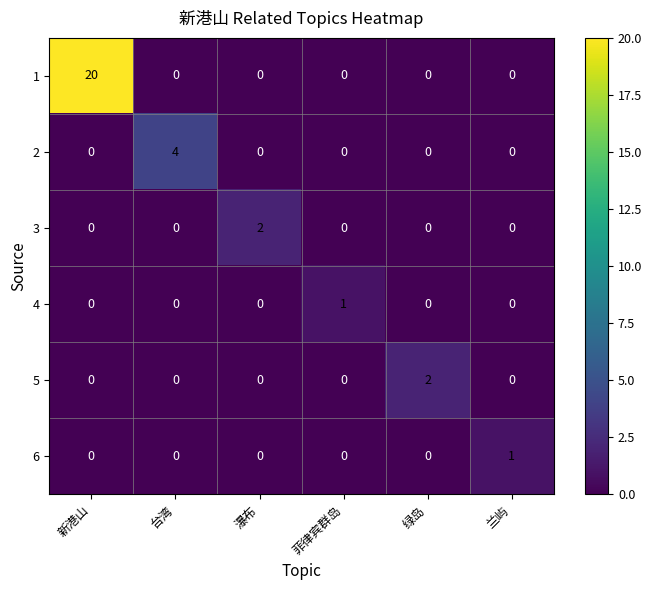

What is the difference between the highest and lowest values at 新港山?

20